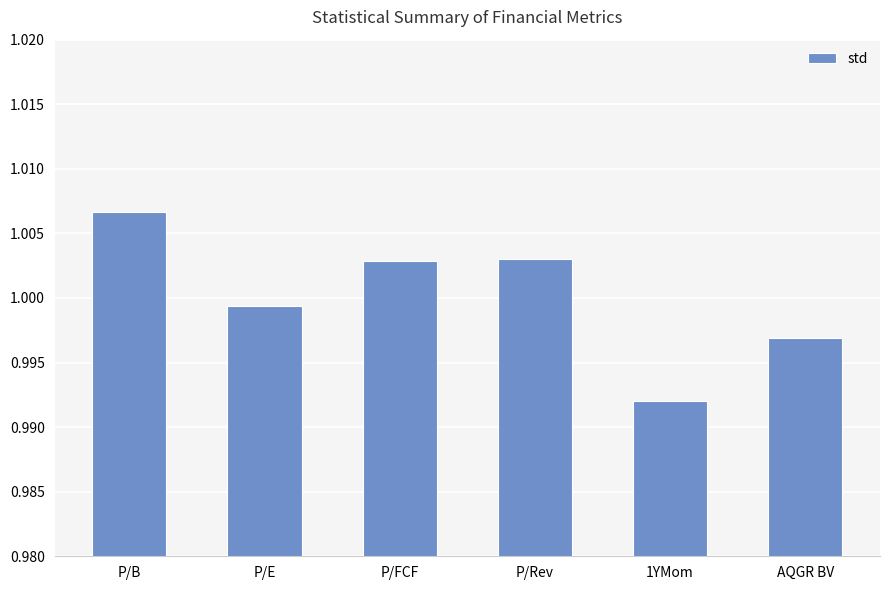

Where is the data nearest to the value 0?

1YMom